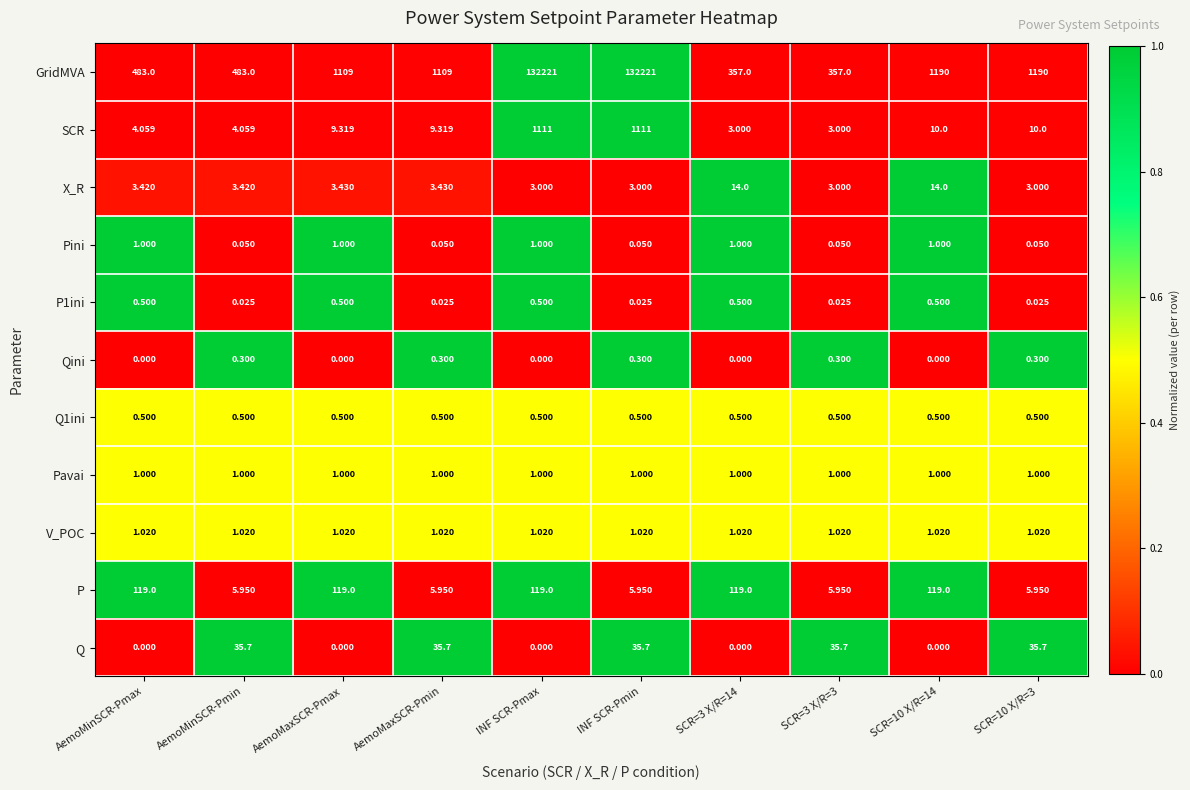

Which series has the largest total across all categories?

GridMVA